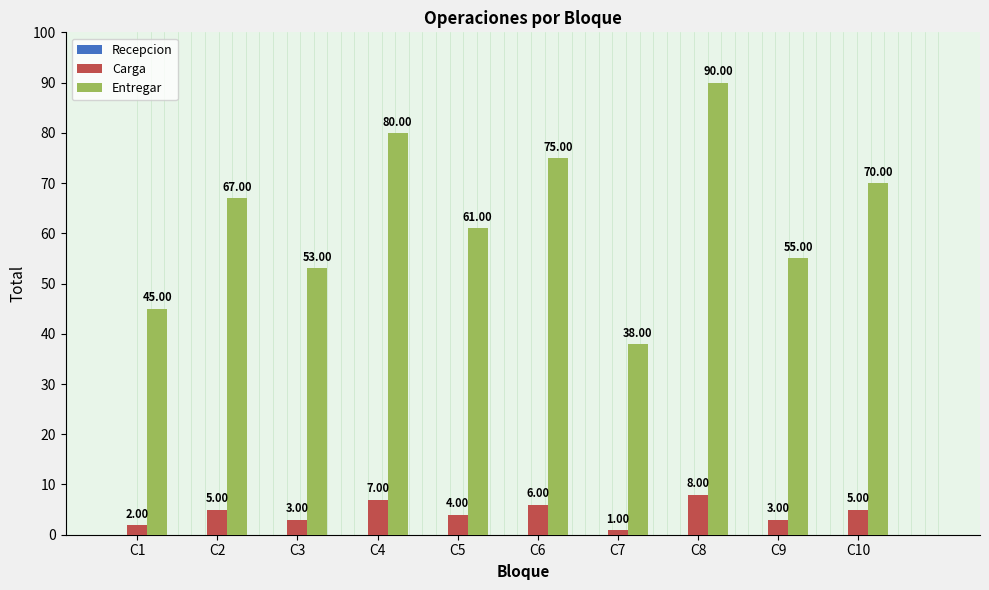

Which series has the largest range (max minus min)?

Entregar